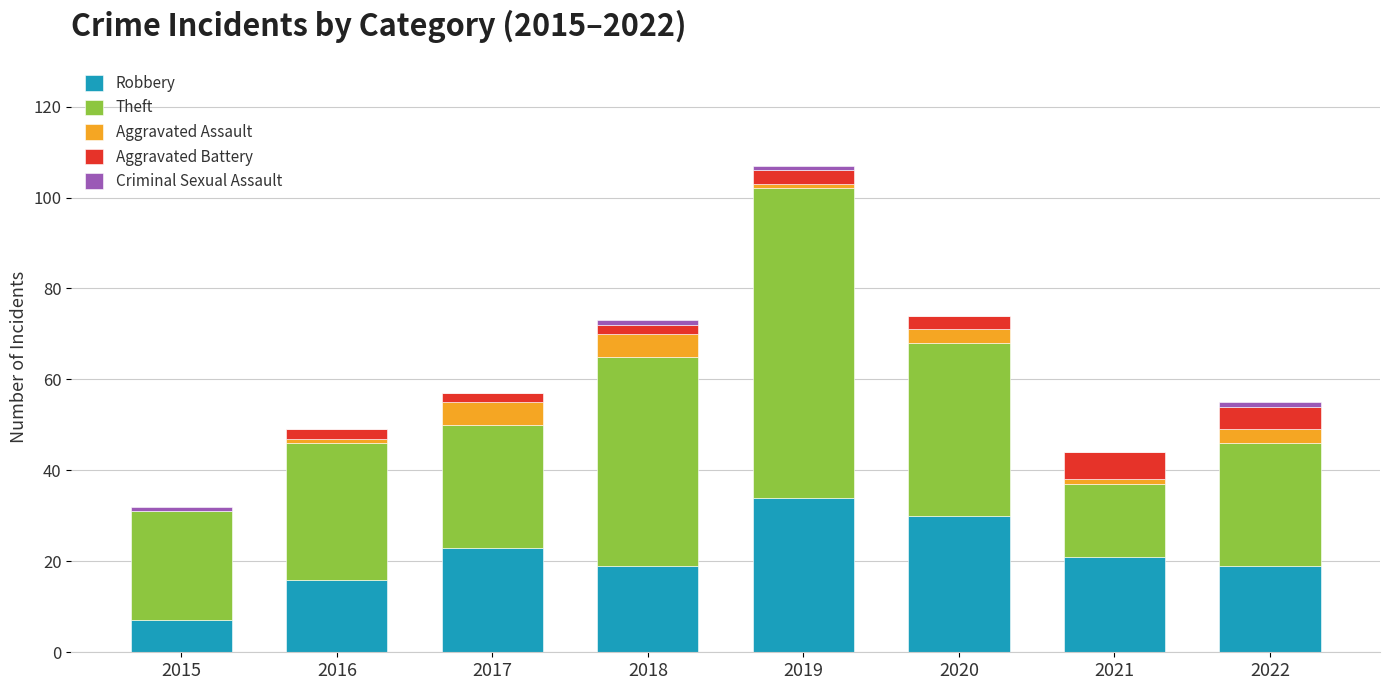

Are the bars grouped side by side (vs. stacked)?

No